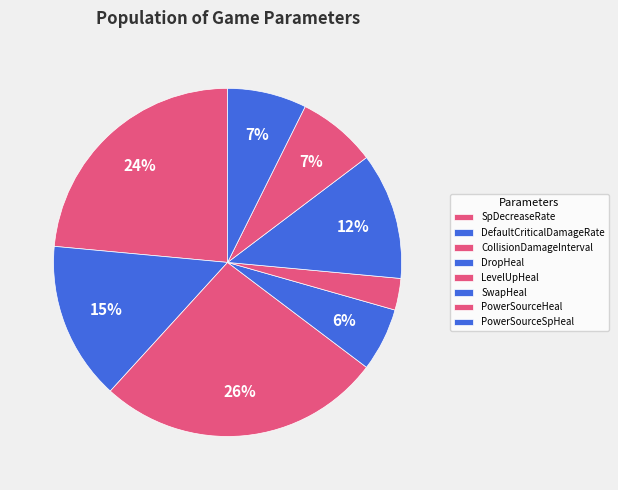

How many slices are in this pie chart?

8